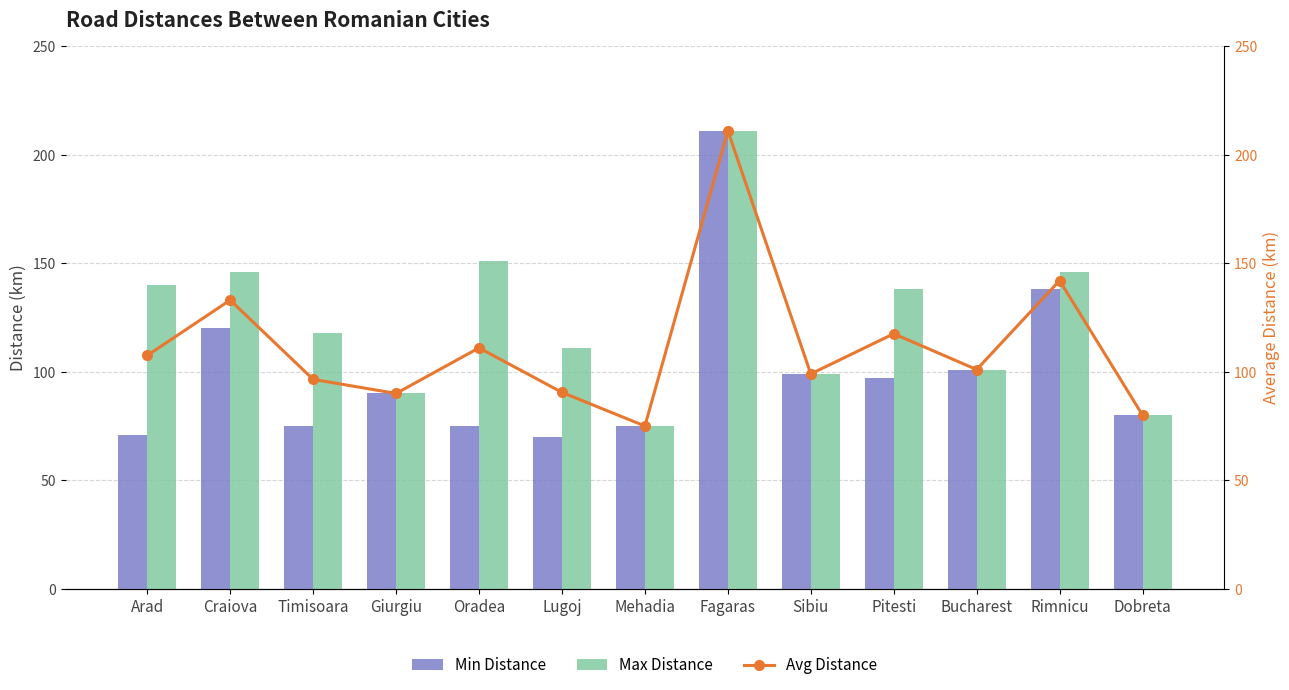

How many data points in Avg Distance are above 101?

6